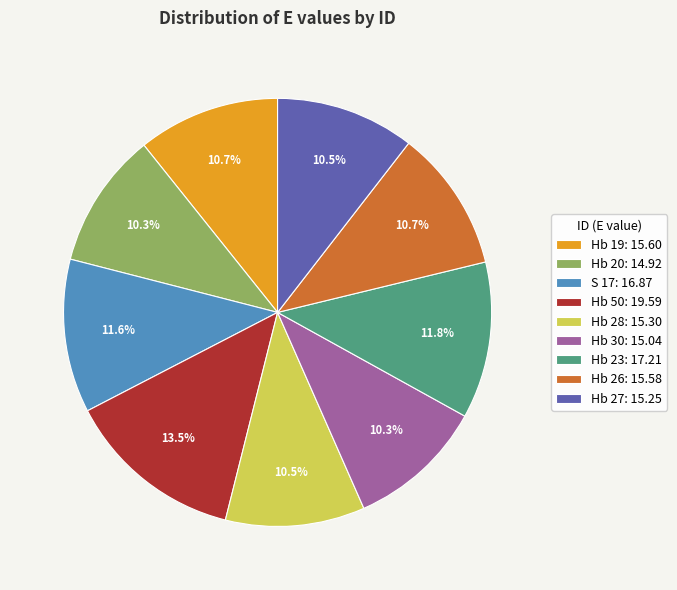

To the nearest percent, what is the difference between the largest and smallest slice percentages?

3%